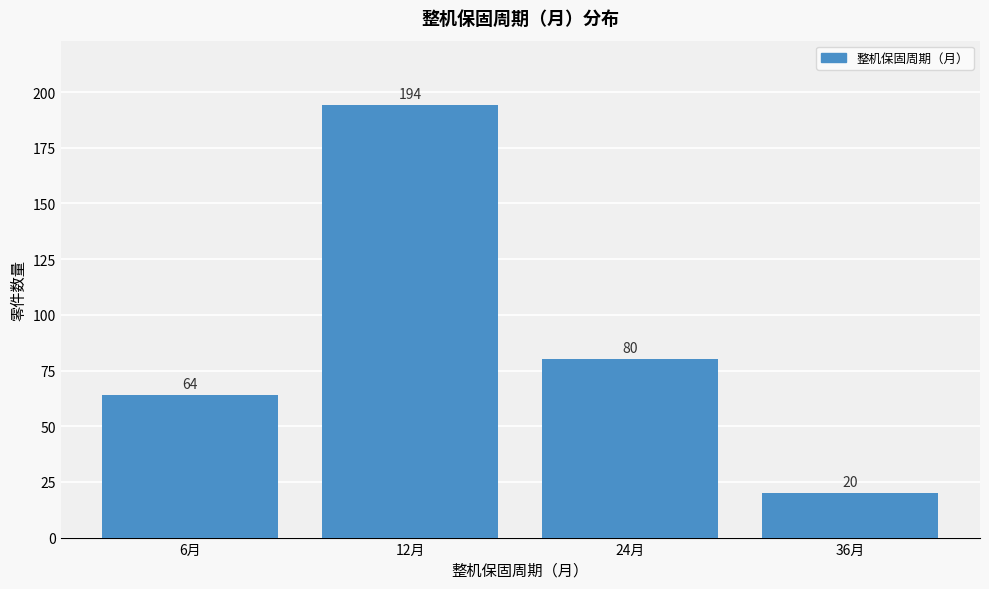

Reading left to right, what are all the values shown in this chart?

64	194	80	20